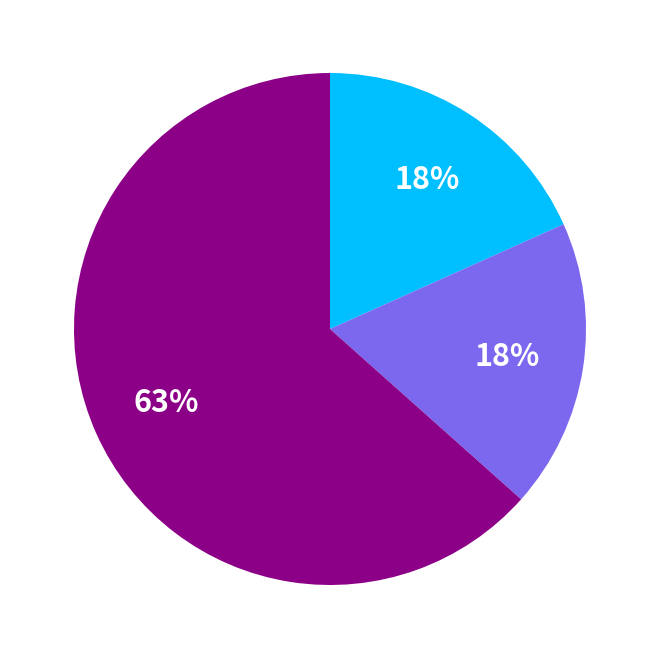

To the nearest percent, what is the average slice percentage?

33%